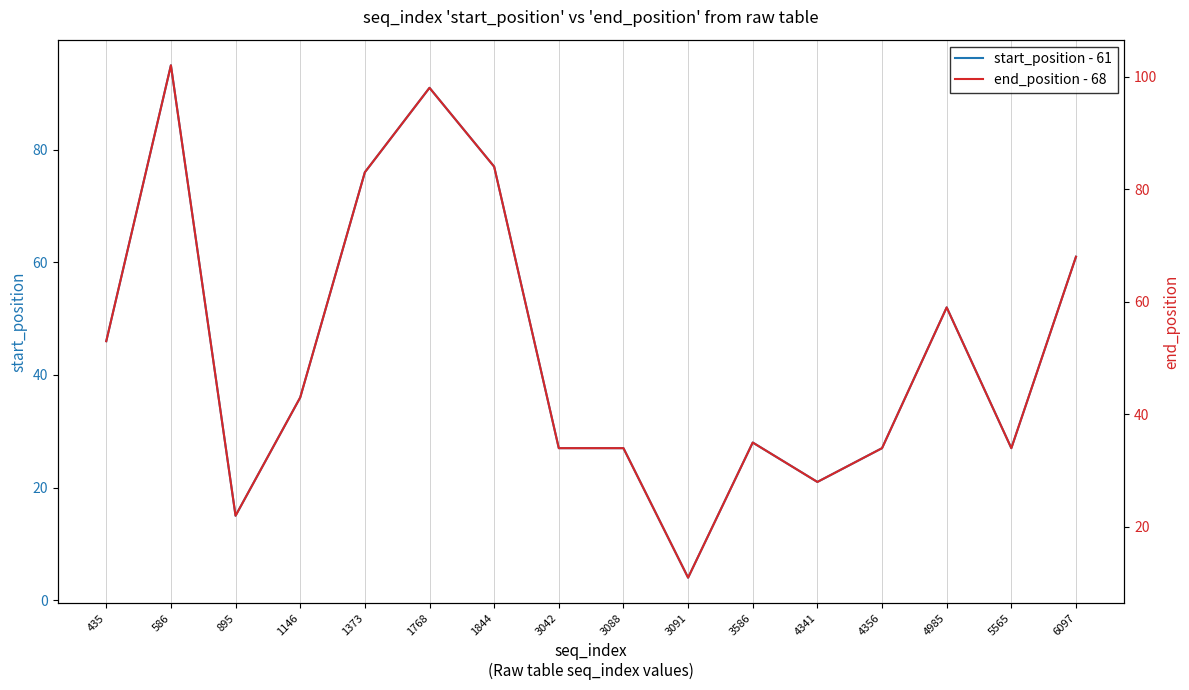

Is the value of end_position - 68 at 1373 greater than the value of start_position - 61 at 3088?

Yes